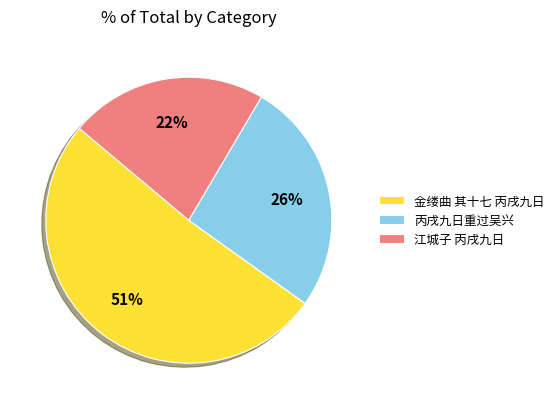

What percentage is the 江城子 丙戌九日 slice, to the nearest percent?

22%